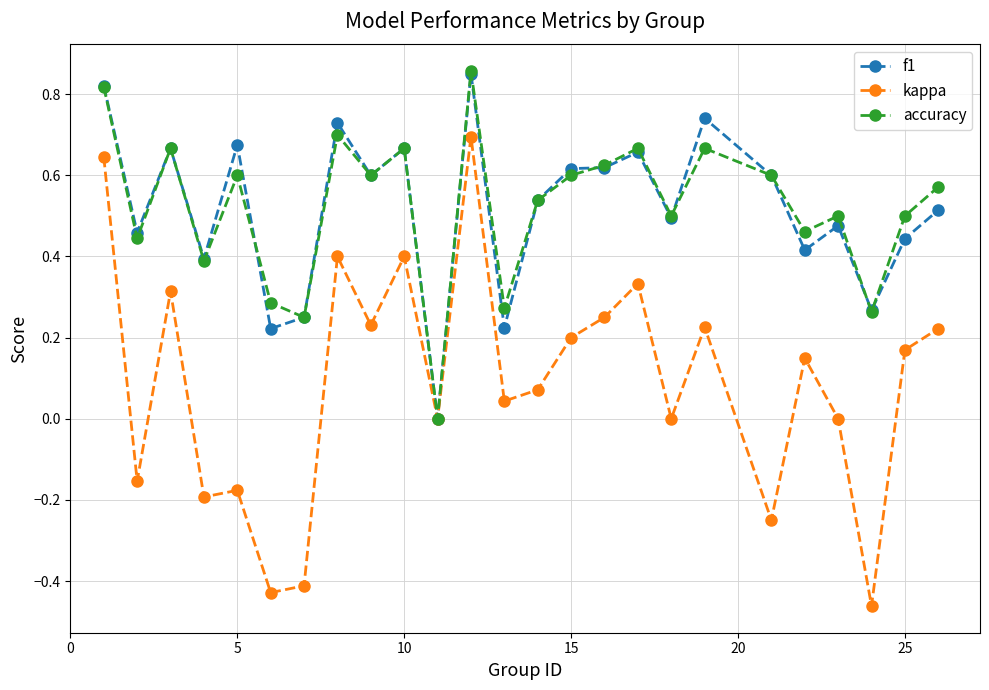

Which series has the widest spread of values?

kappa